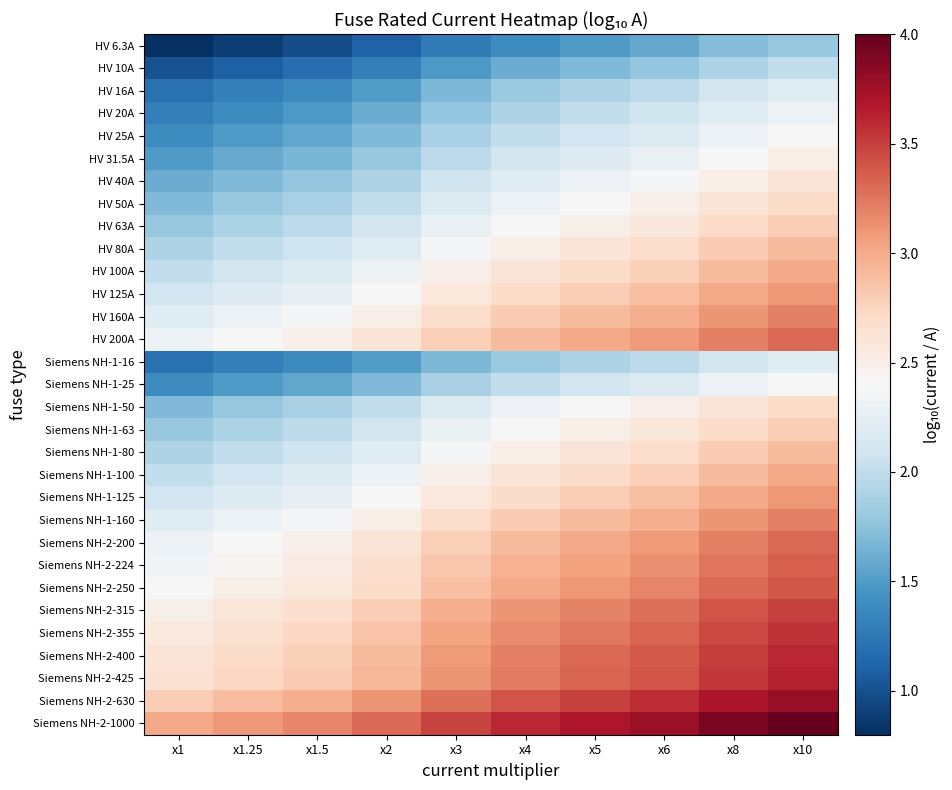

What is the total value across all series at x3?

75.0